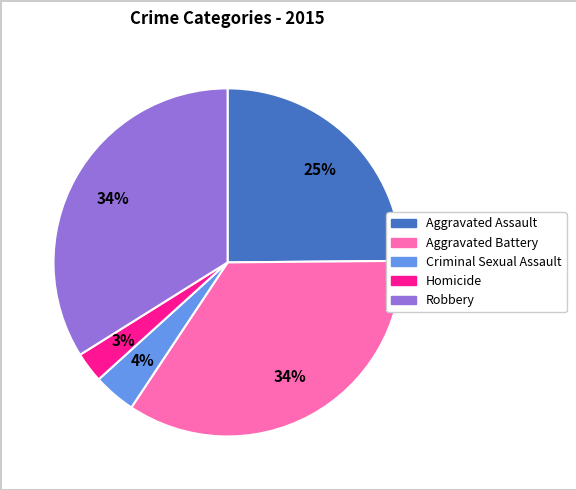

How many slices are in this pie chart?

5